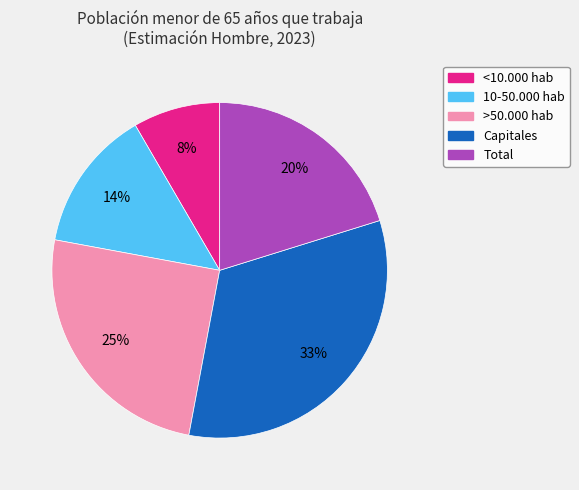

What percentage is the 10-50.000 hab slice, to the nearest percent?

14%